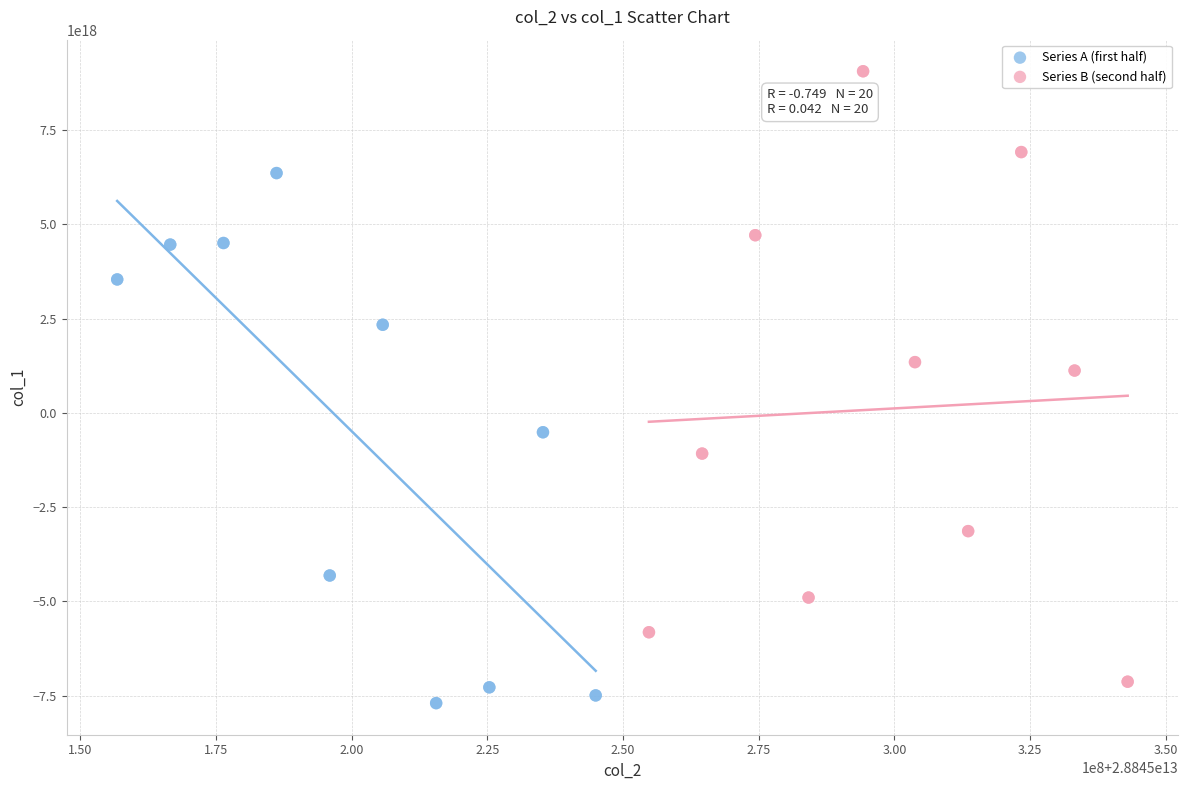

Which series has the widest spread of Y values?

Series B (second half)